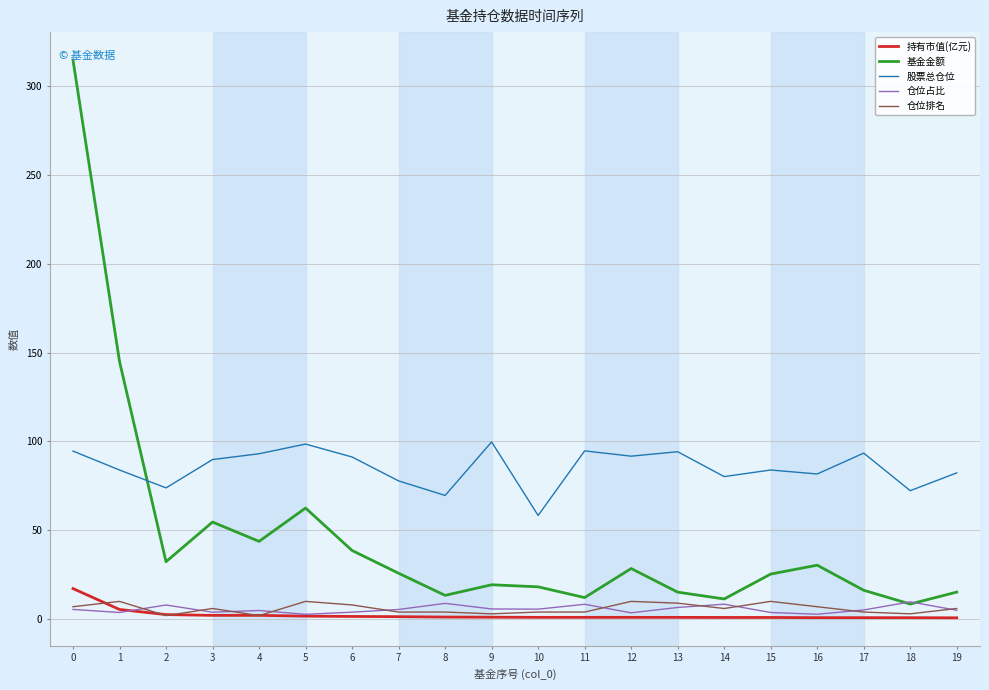

The 股票总仓位 series shows 94.7 at 11. True or false?

True